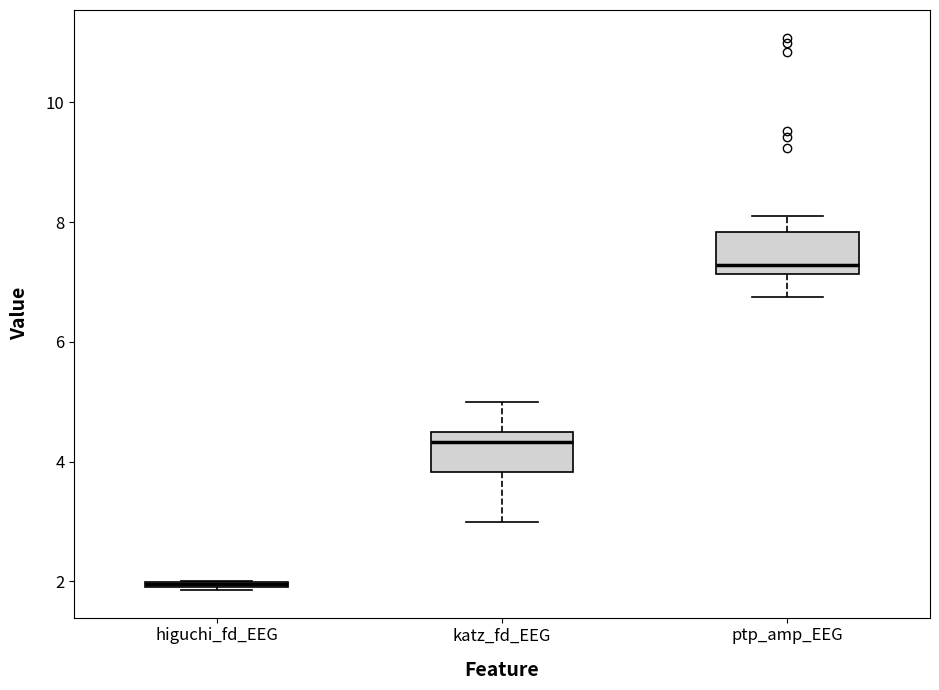

Where is the upper edge of the box for ptp_amp_EEG on the y-axis? The values are not printed on the chart, so give them approximately, as read against the axis.

7.8